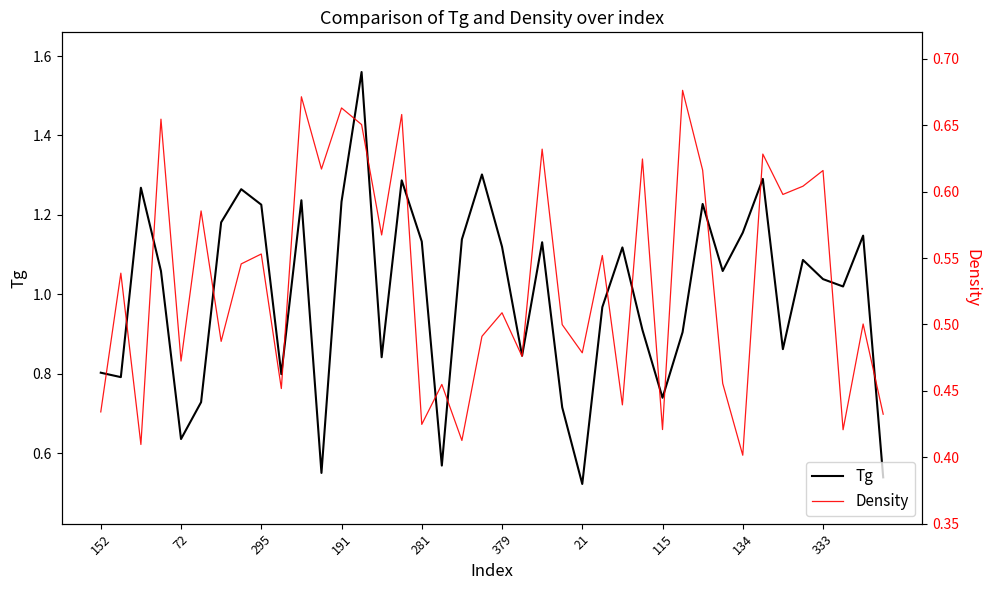

Does the chart display data point markers on the line(s)?

No